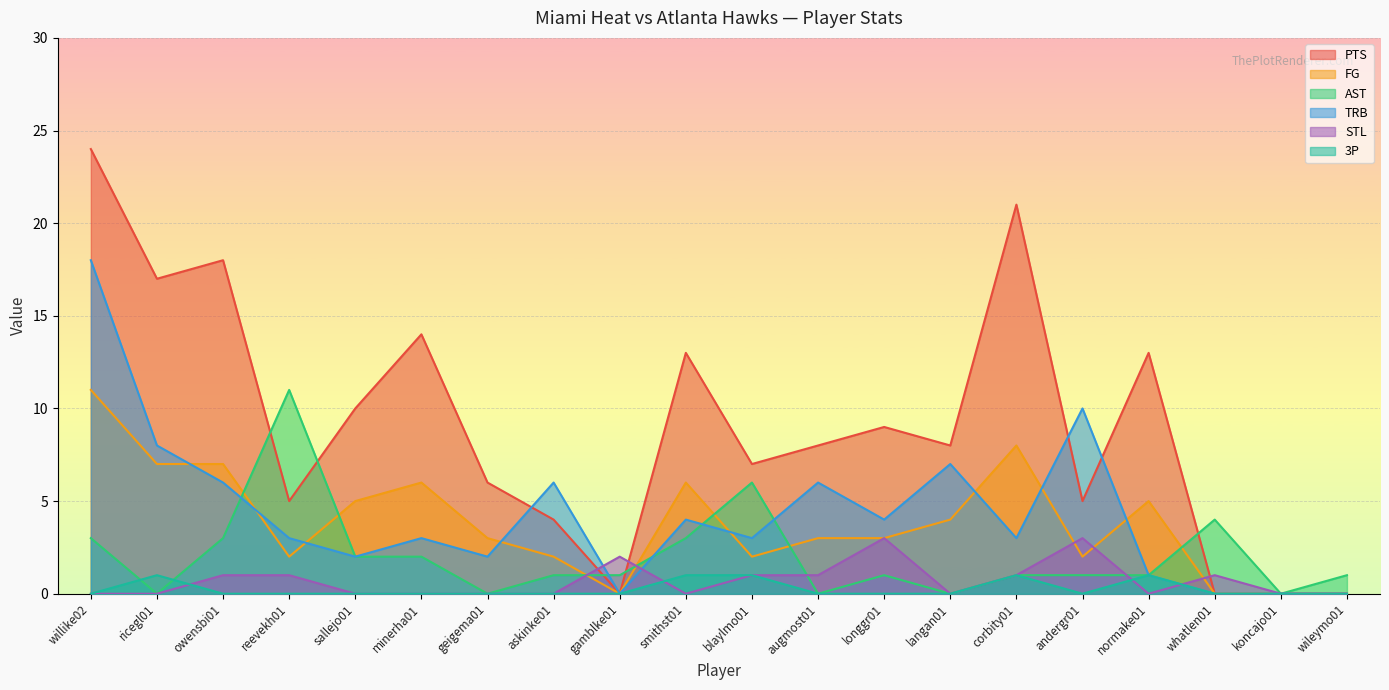

At which label does PTS reach its minimum?

gamblke01